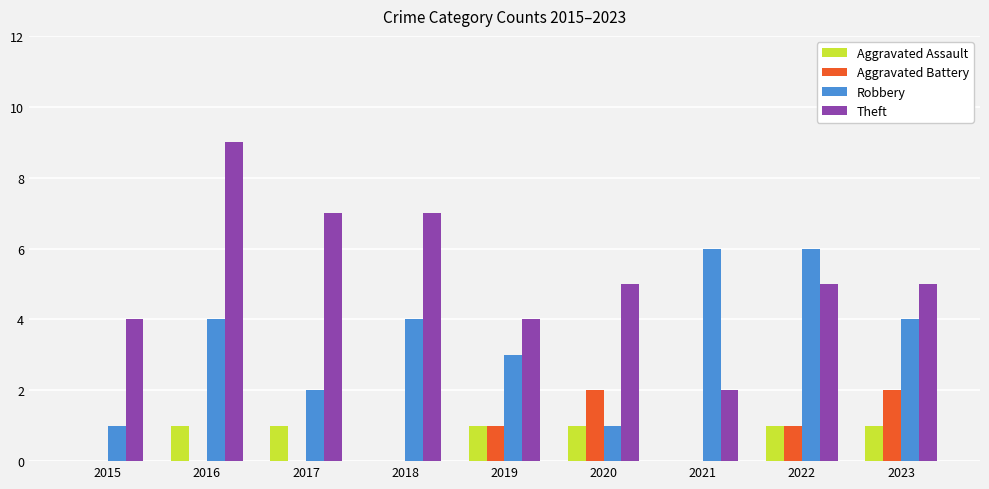

What is the highest value of the Aggravated Assault series?

1